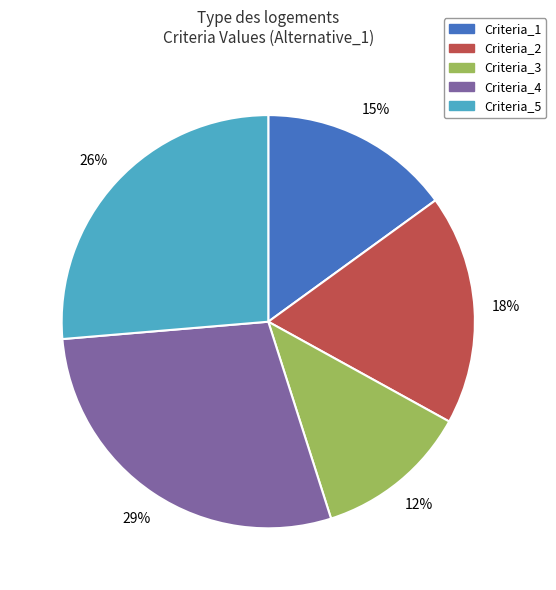

Is Criteria_5 the majority of the pie?

No